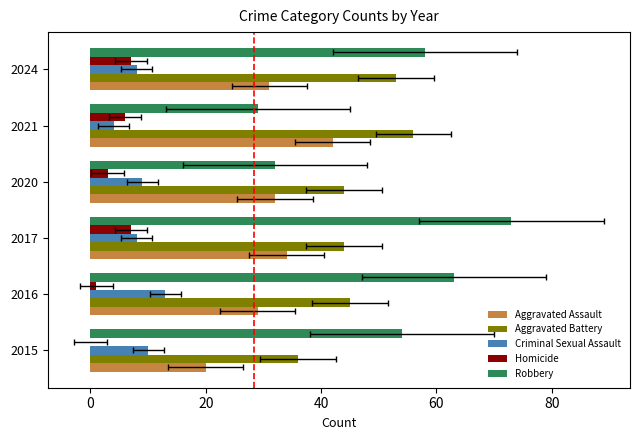

Rank the series by their maximum value, from highest to lowest.

Robbery, Aggravated Battery, Aggravated Assault, Criminal Sexual Assault, Homicide